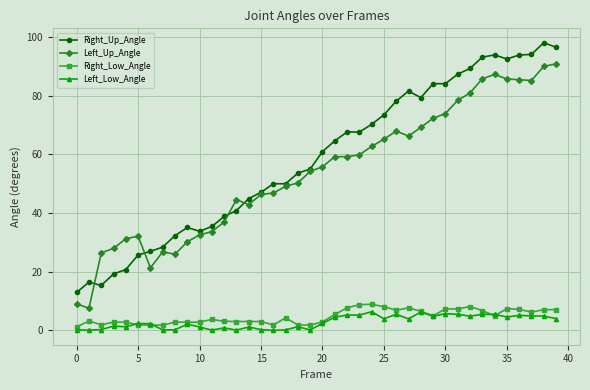

How many values in the Left_Up_Angle series are below 55?

20